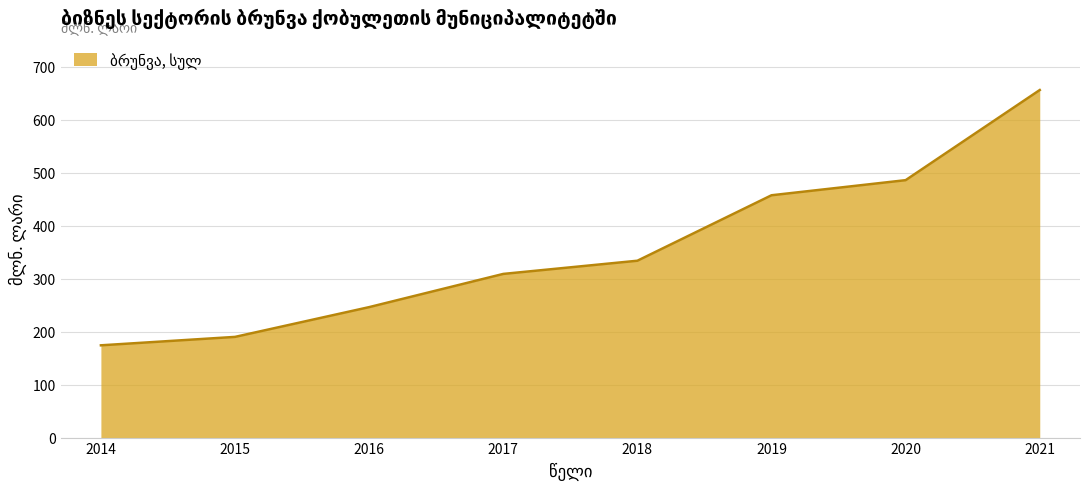

Which has a higher value, 2019 or 2018?

2019